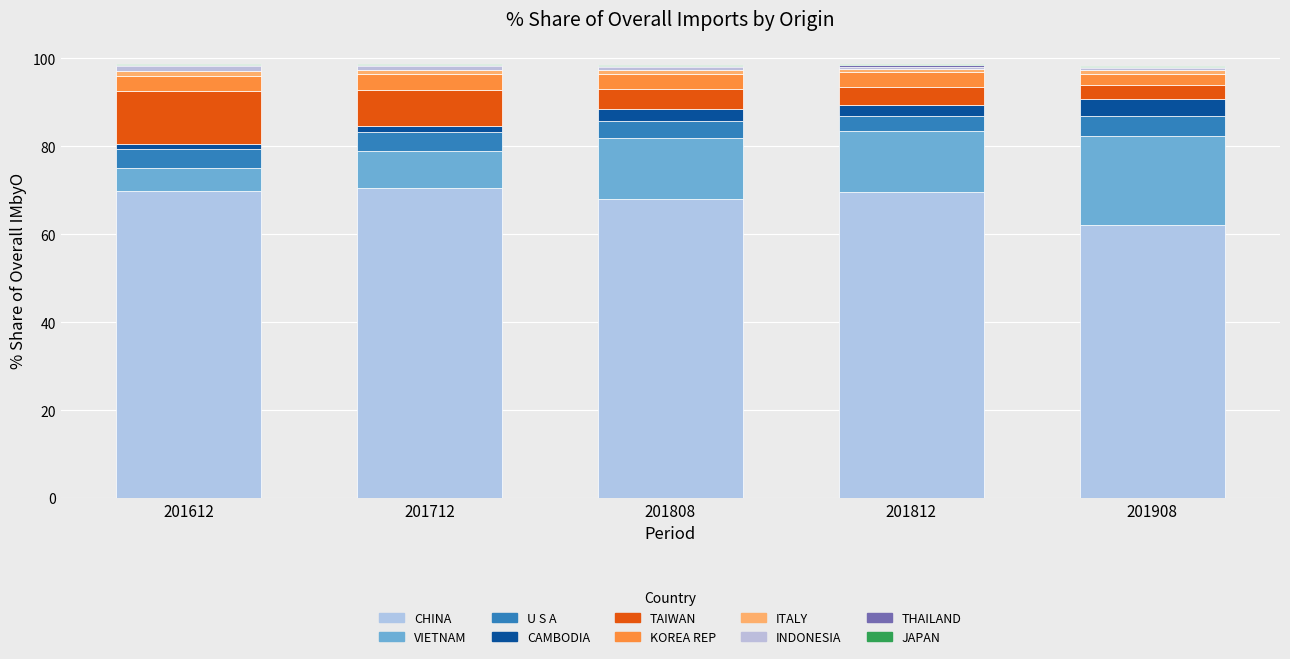

Are the bars grouped side by side (vs. stacked)?

No